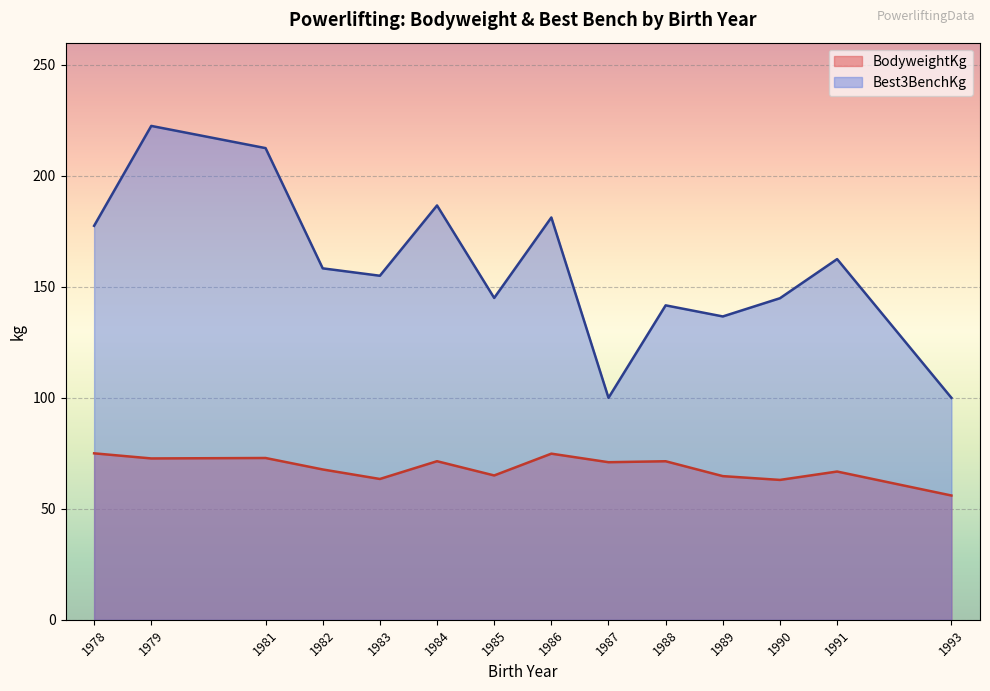

How many series are shown in this chart?

2